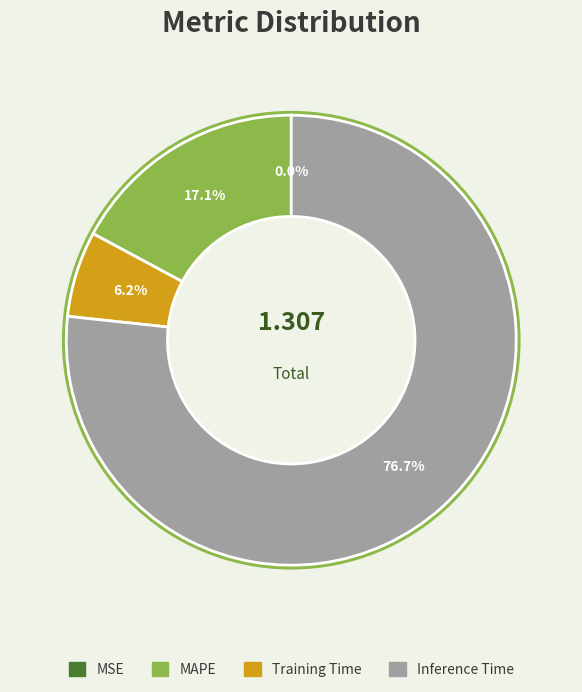

Is there any slice that represents more than half of the pie?

Yes